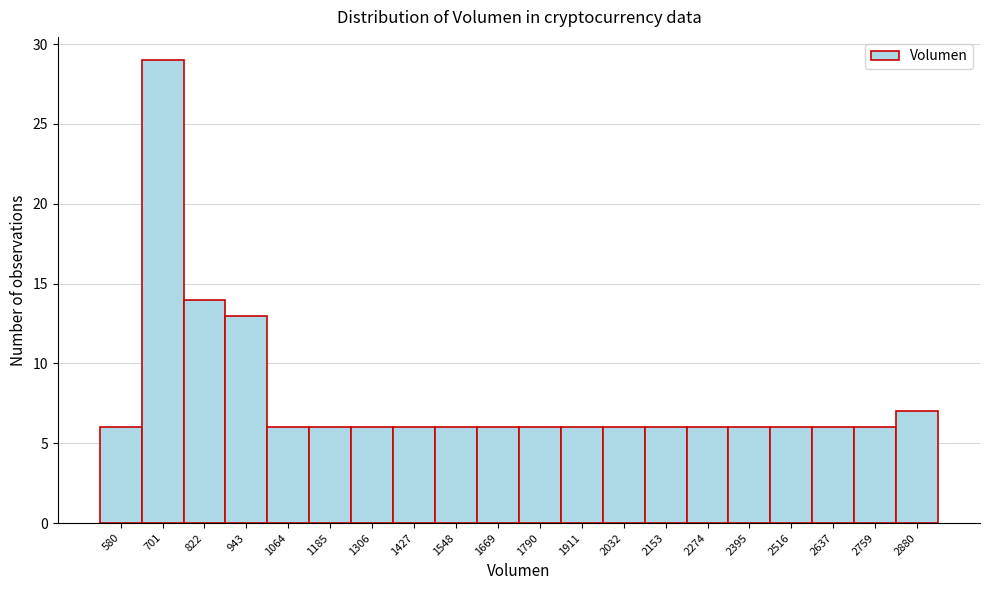

Reading left to right, extract all data points from this chart.

6	29	14	13	6	6	6	6	6	6	6	6	6	6	6	6	6	6	6	7